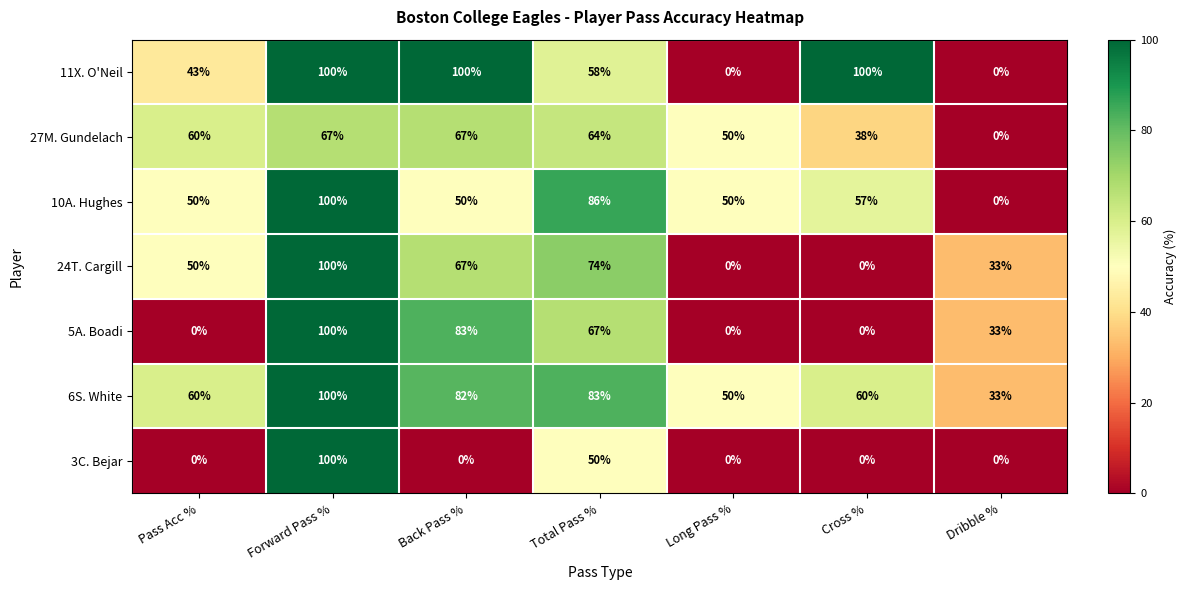

Which series has the largest total across all categories?

6S. White